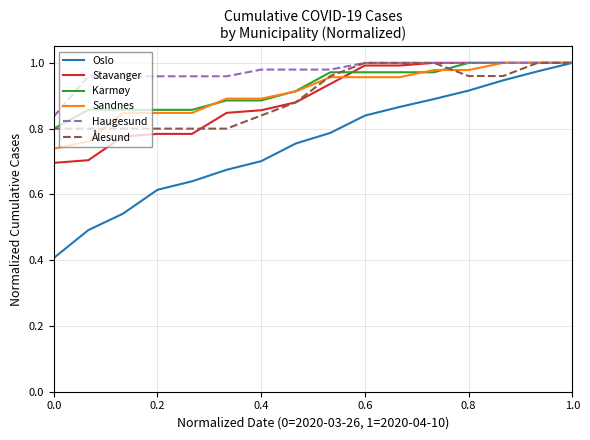

Which series has the largest range (max minus min)?

Oslo